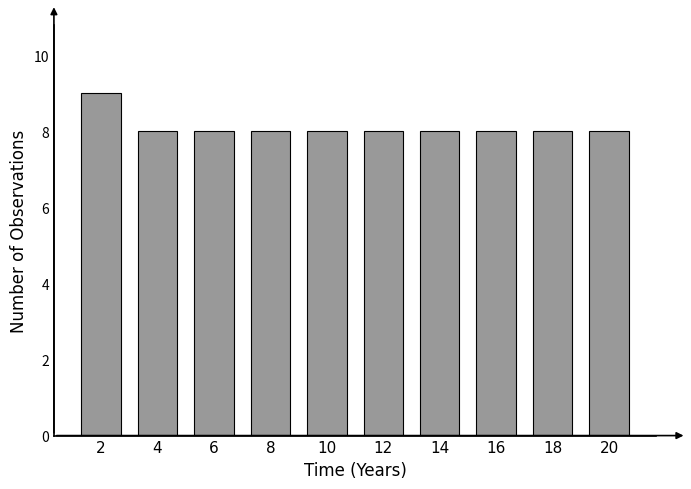

Reading left to right, transcribe all the data shown in this chart.

9	8	8	8	8	8	8	8	8	8